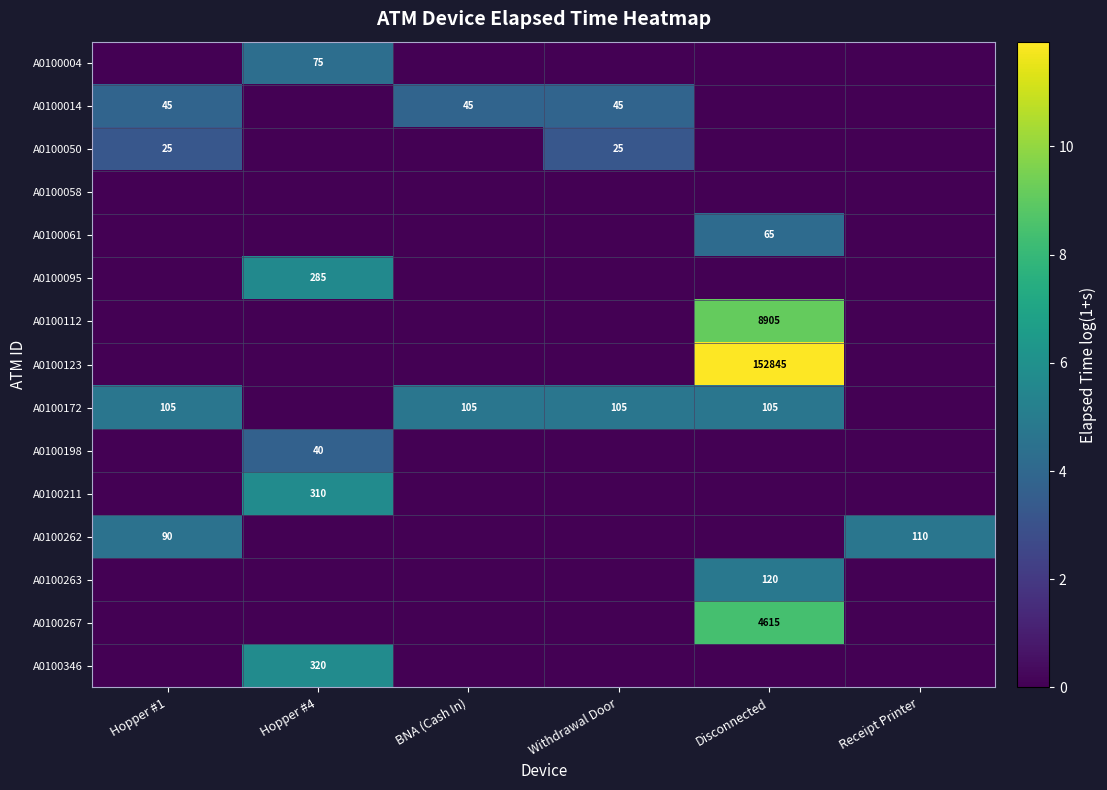

List the series in order of their peak value, highest first.

A0100123, A0100112, A0100267, A0100346, A0100211, A0100095, A0100263, A0100262, A0100172, A0100004, A0100061, A0100014, A0100198, A0100050, A0100058